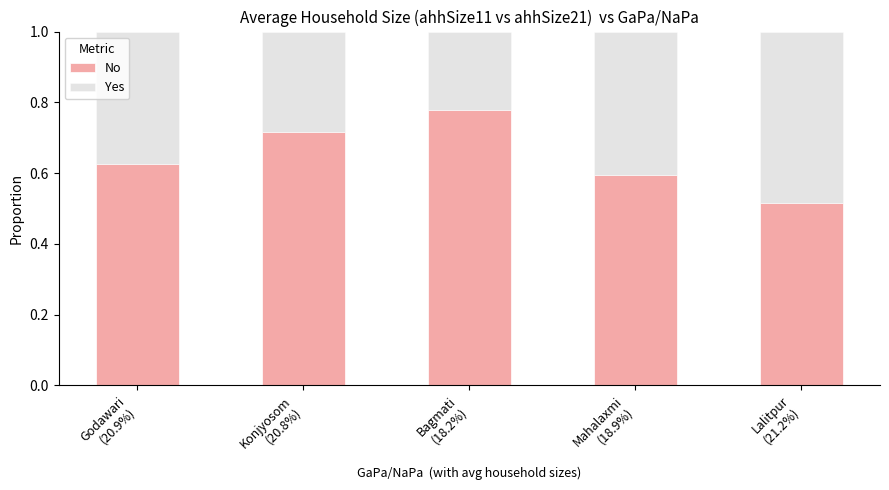

Does the chart contain stacked bars?

Yes